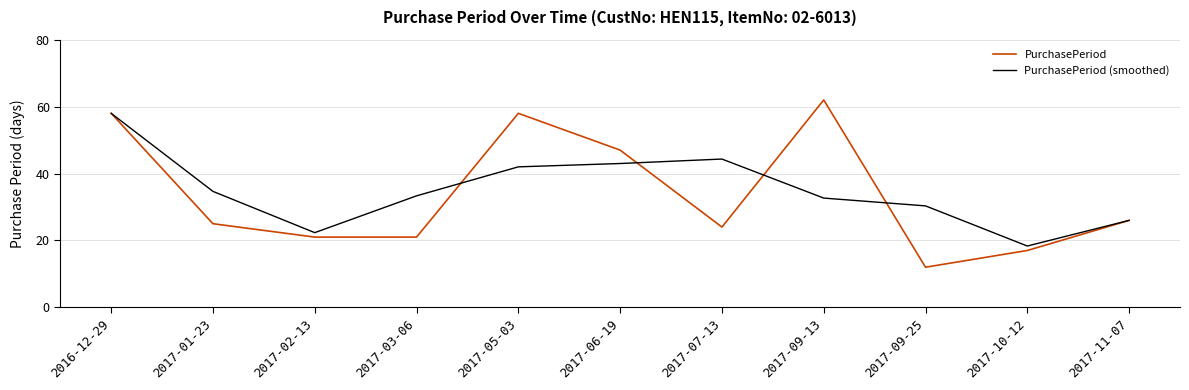

What is the smallest value displayed?

12.0